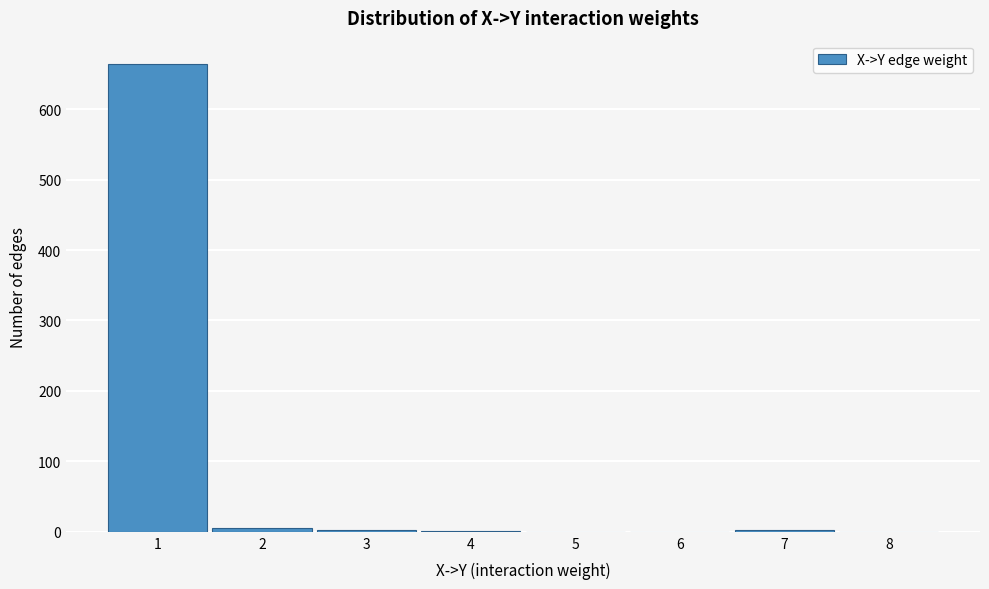

Reading left to right, transcribe this chart: for each bar, give the range it covers on the x-axis and its height. The values are not printed on the chart, so give them approximately, as read against the axis.

0.5 to 1.5: 660
1.5 to 2.5: under 10
2.5 to 3.5: under 10
3.5 to 4.5: under 10
4.5 to 5.5: 0
5.5 to 6.5: 0
6.5 to 7.5: under 10
7.5 to 8.5: 0